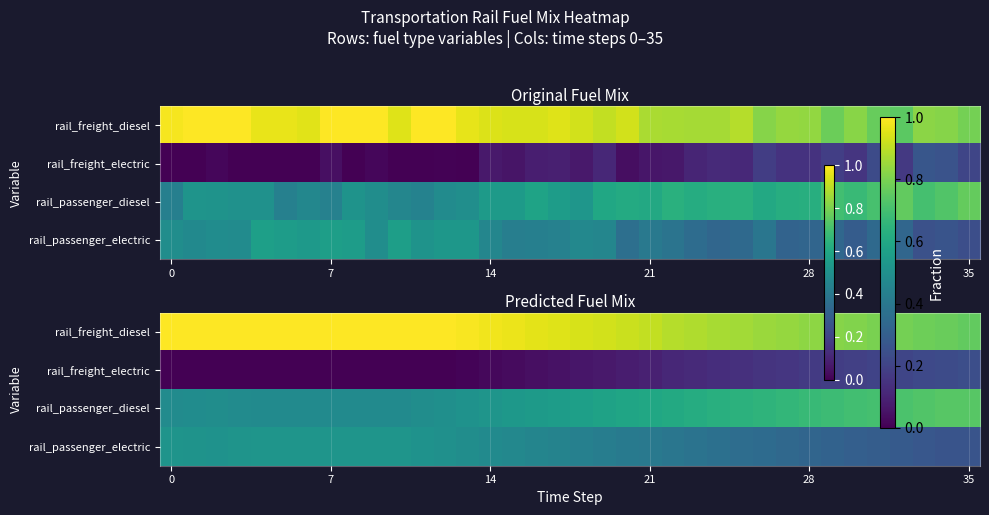

List the series in order of their peak value, lowest first.

rail_freight_electric, rail_passenger_electric, rail_passenger_diesel, rail_freight_diesel